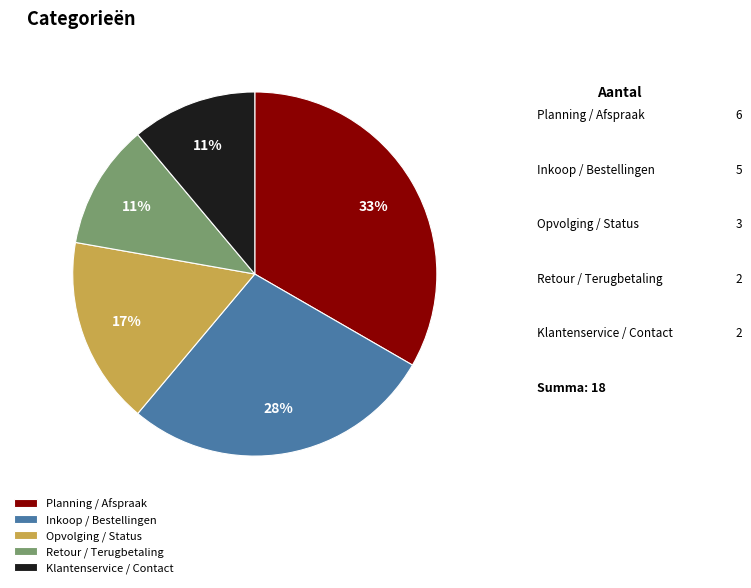

To the nearest percent, what portion does Opvolging / Status represent?

17%